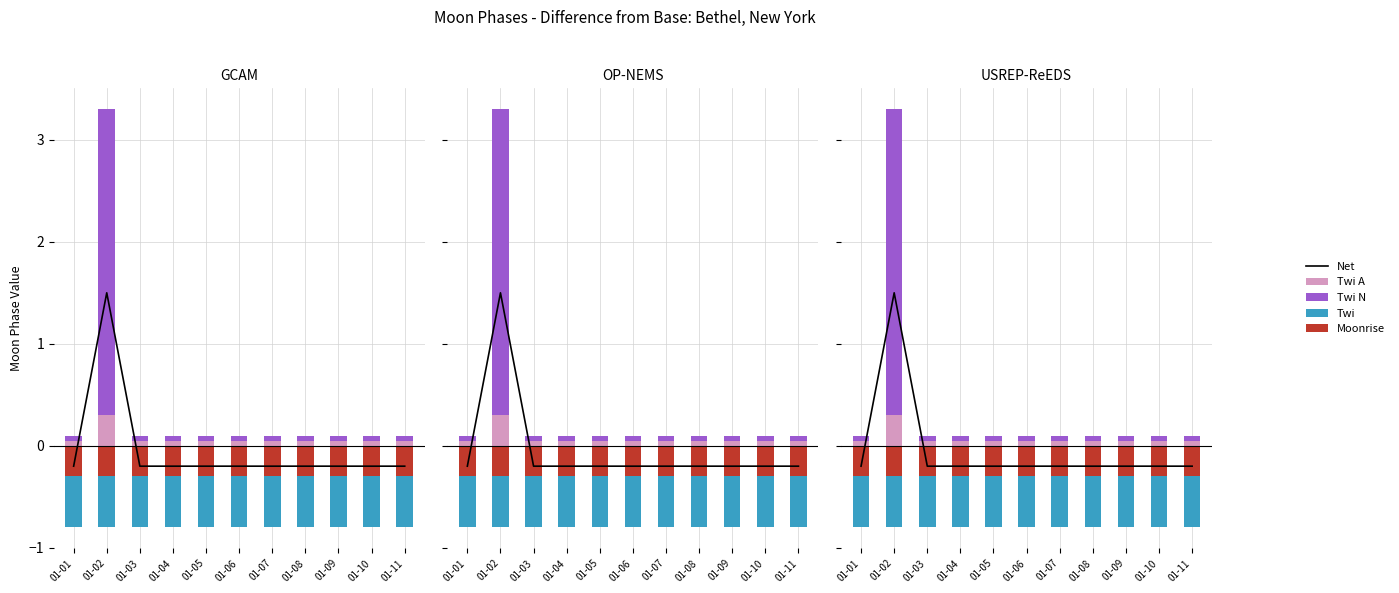

At which category does the chart reach its peak across all series?

01-02